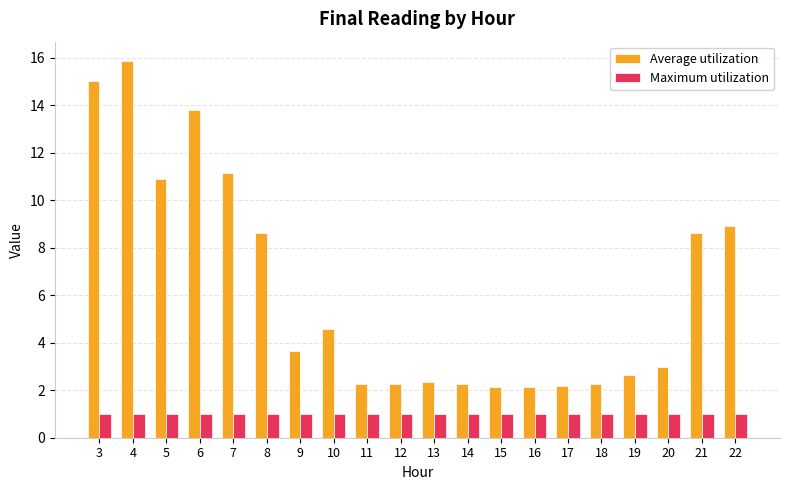

Which series has the largest total across all categories?

Average utilization